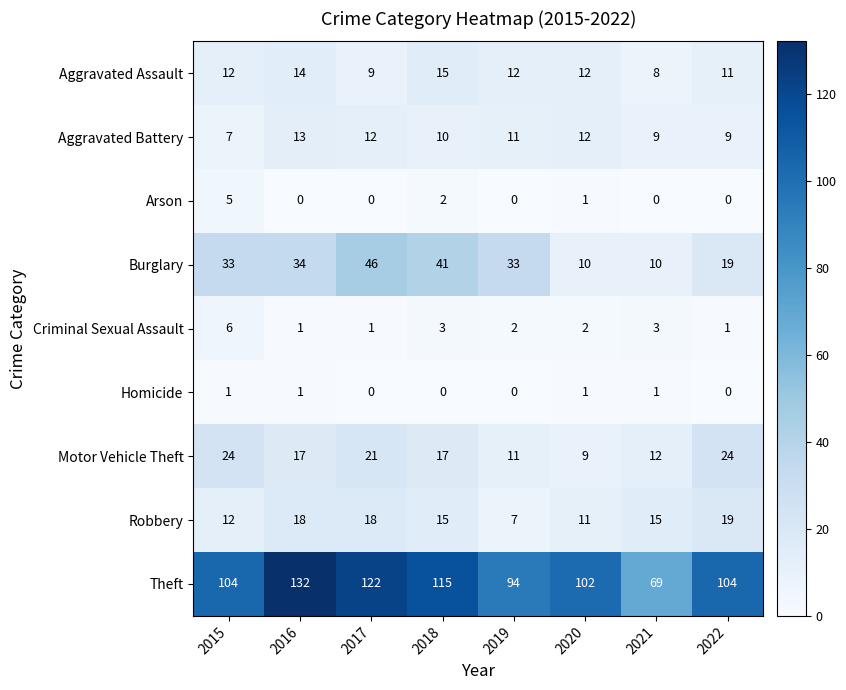

What is the total value across all series at 2018?

218